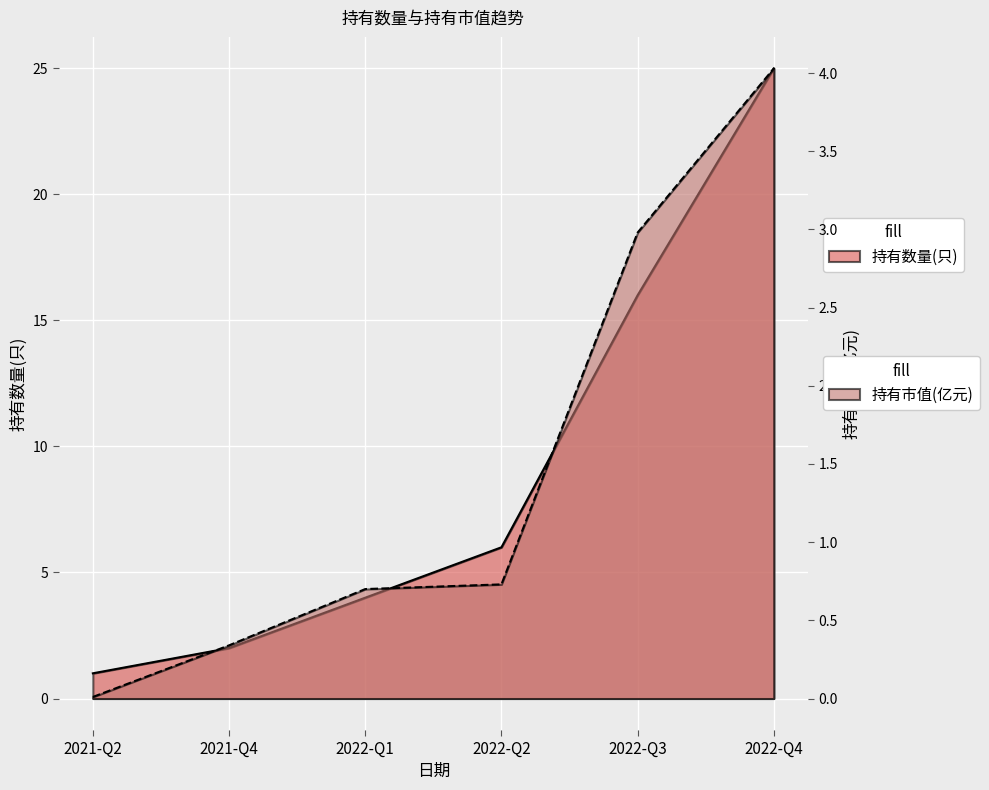

What is the value of the 持有市值(亿元) point at the 3rd from the left?

0.7